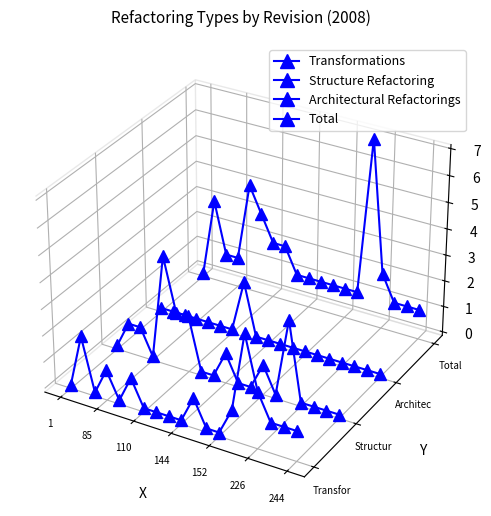

The Transformations series shows -0.0 at 17. True or false?

False